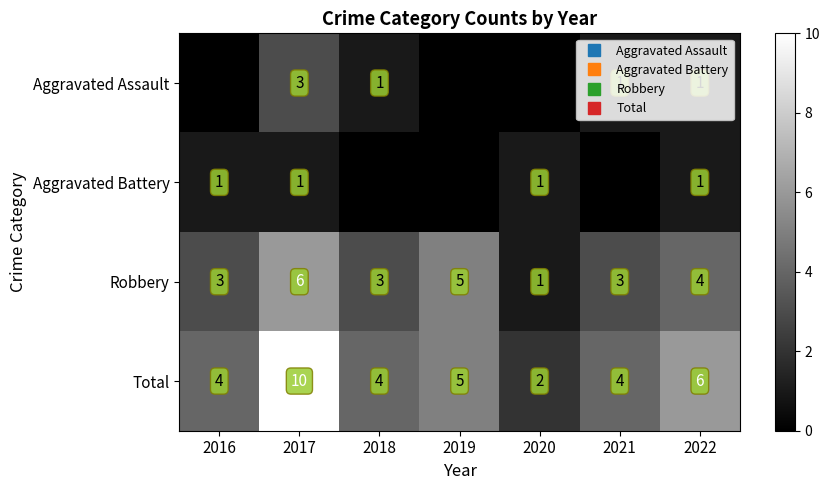

The value of Aggravated Assault at 2019 is 0. True or false?

True